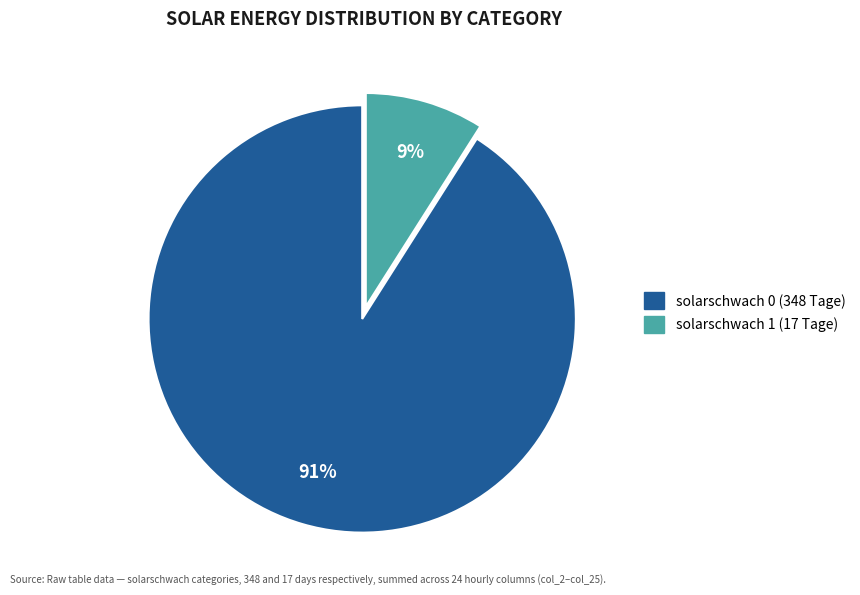

Rank the categories by value from lowest to highest.

solarschwach 1 (17 Tage), solarschwach 0 (348 Tage)